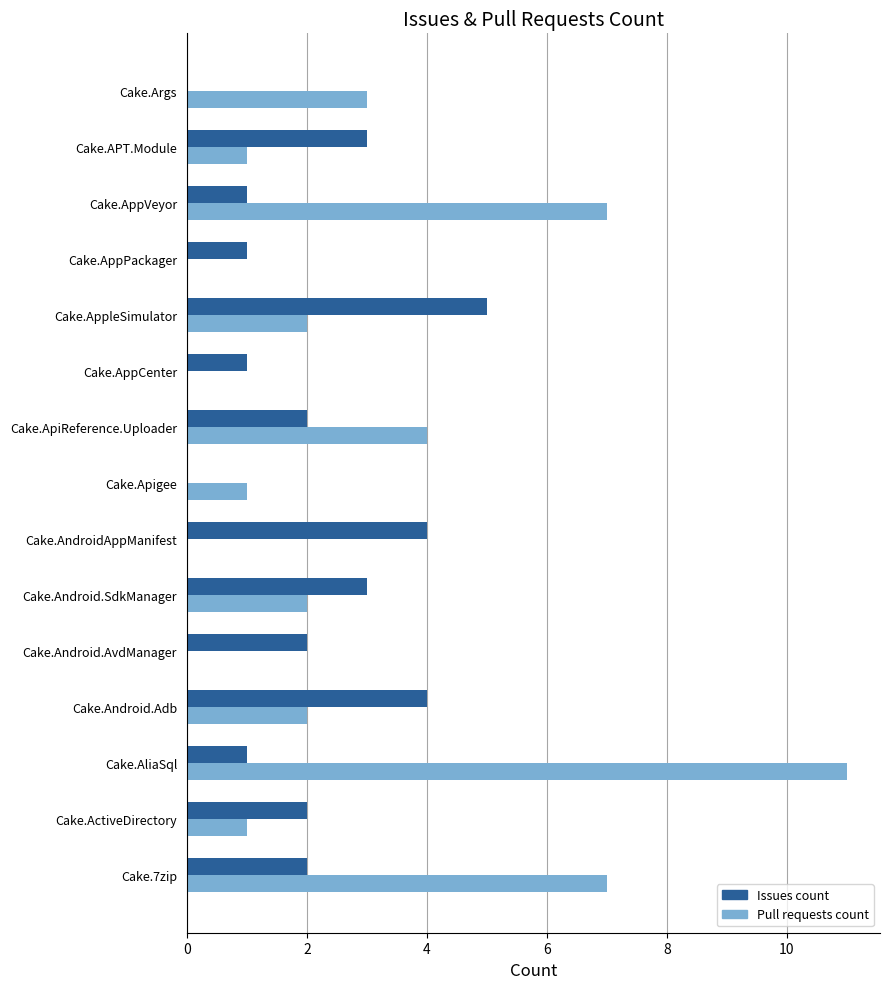

Which series changed the most between Cake.Android.SdkManager and Cake.ApiReference.Uploader?

Pull requests count